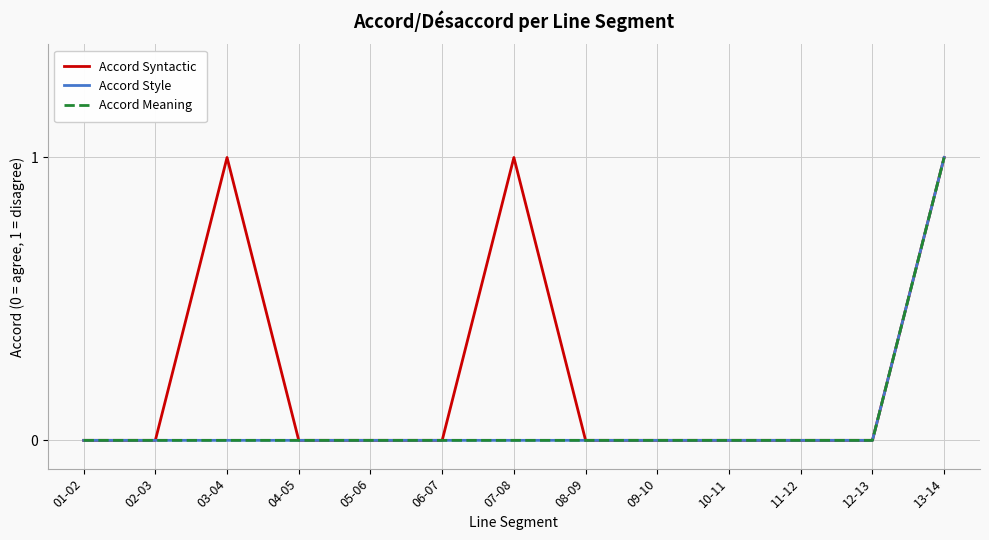

What is the difference between the maximum and minimum values in the Accord Syntactic series?

1